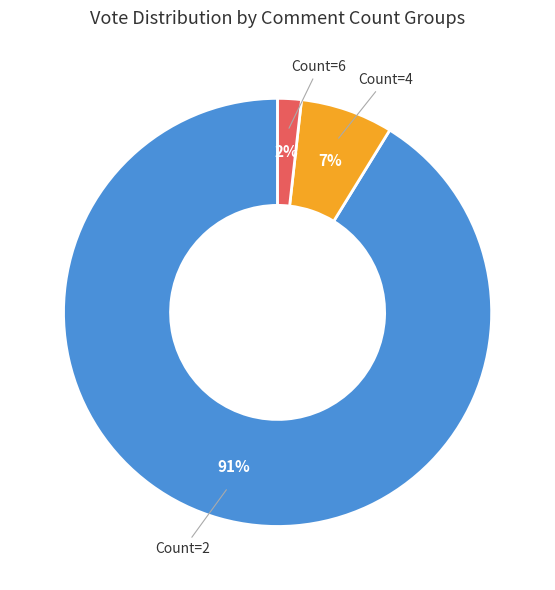

How many segments does this pie chart have?

3